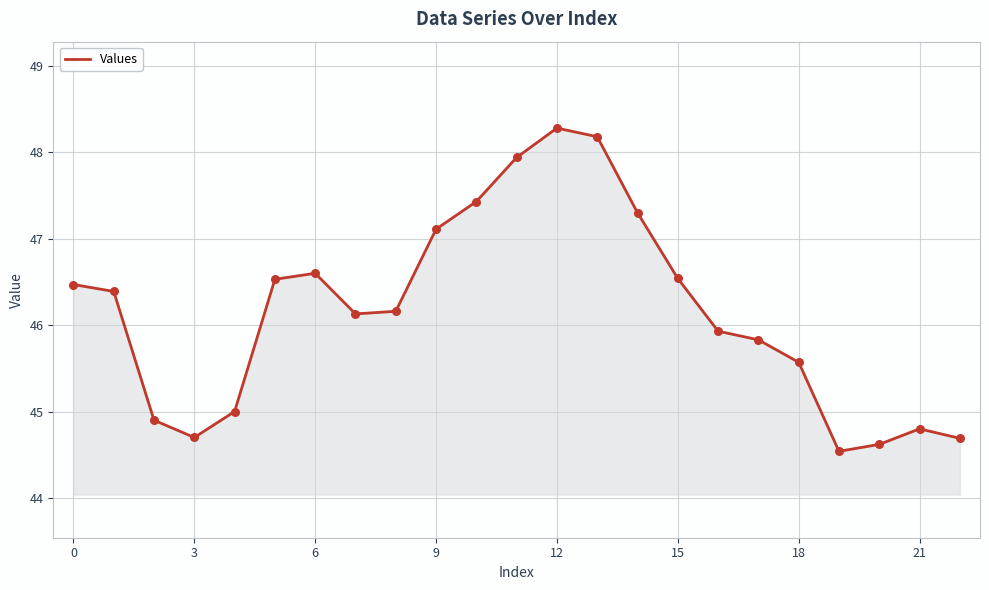

What is the smallest value displayed?

44.5